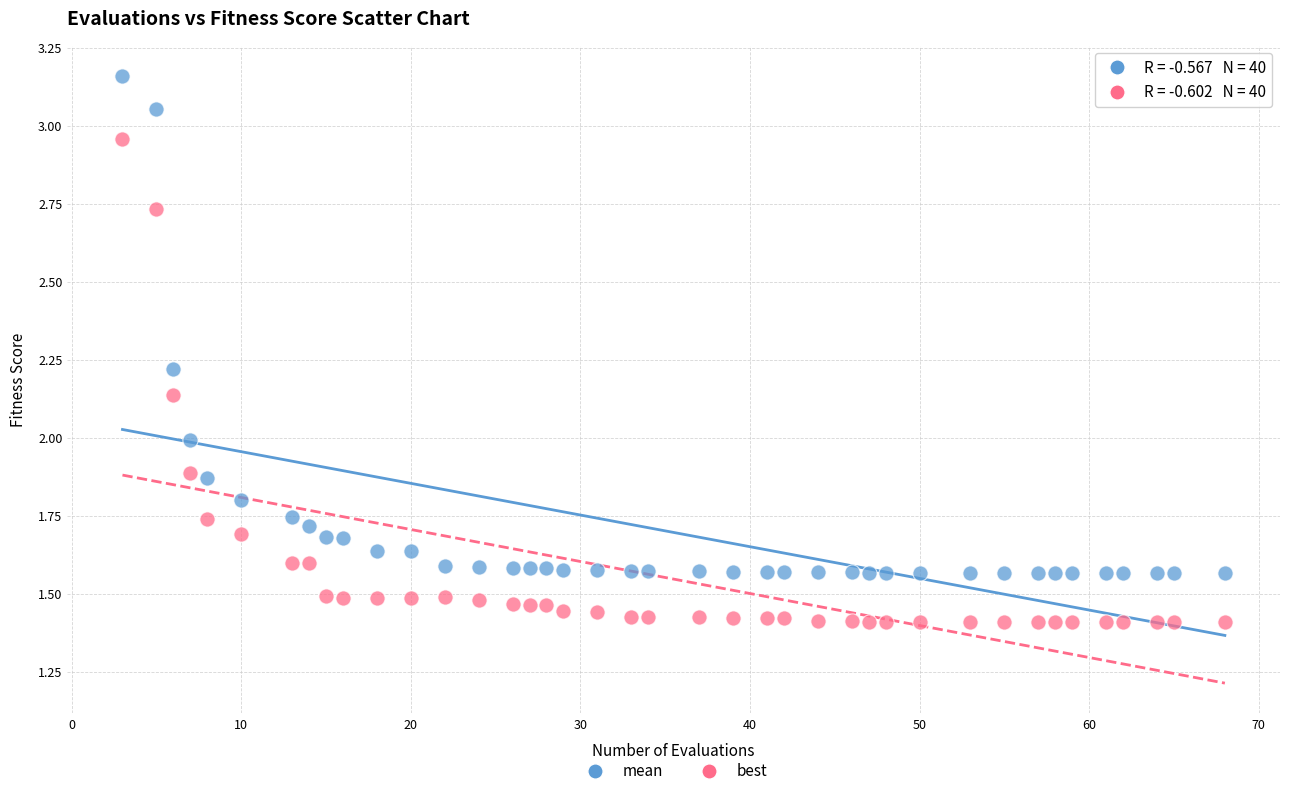

What are all the series names shown in the legend?

mean, best